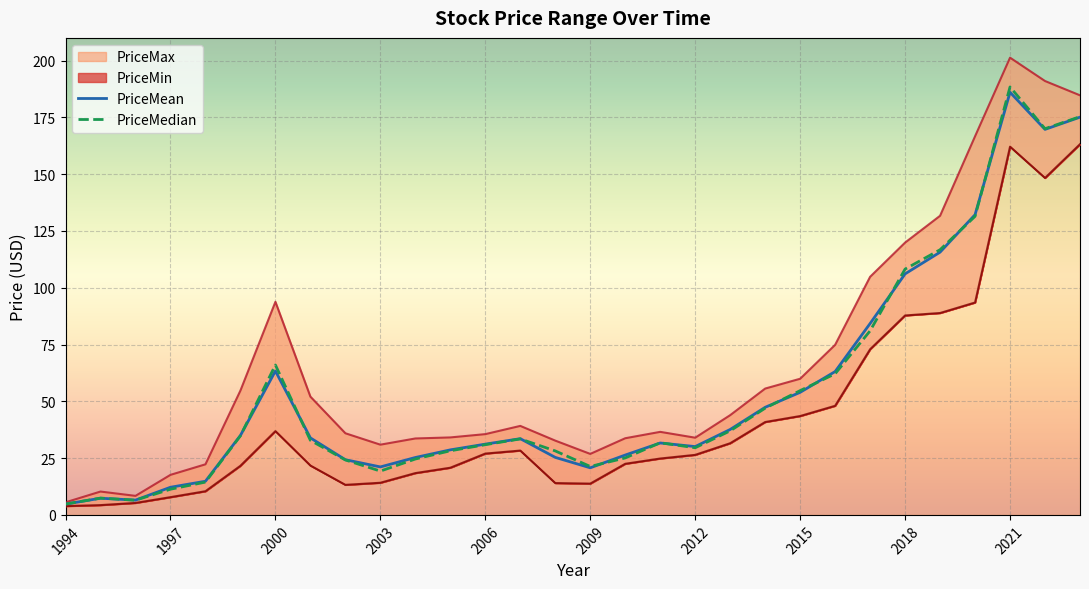

At how many categories does at least one series exceed 149?

4